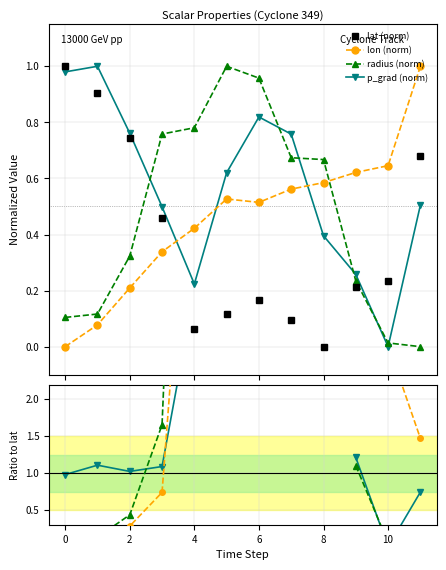

Which category has the lowest value in the lat series?

8